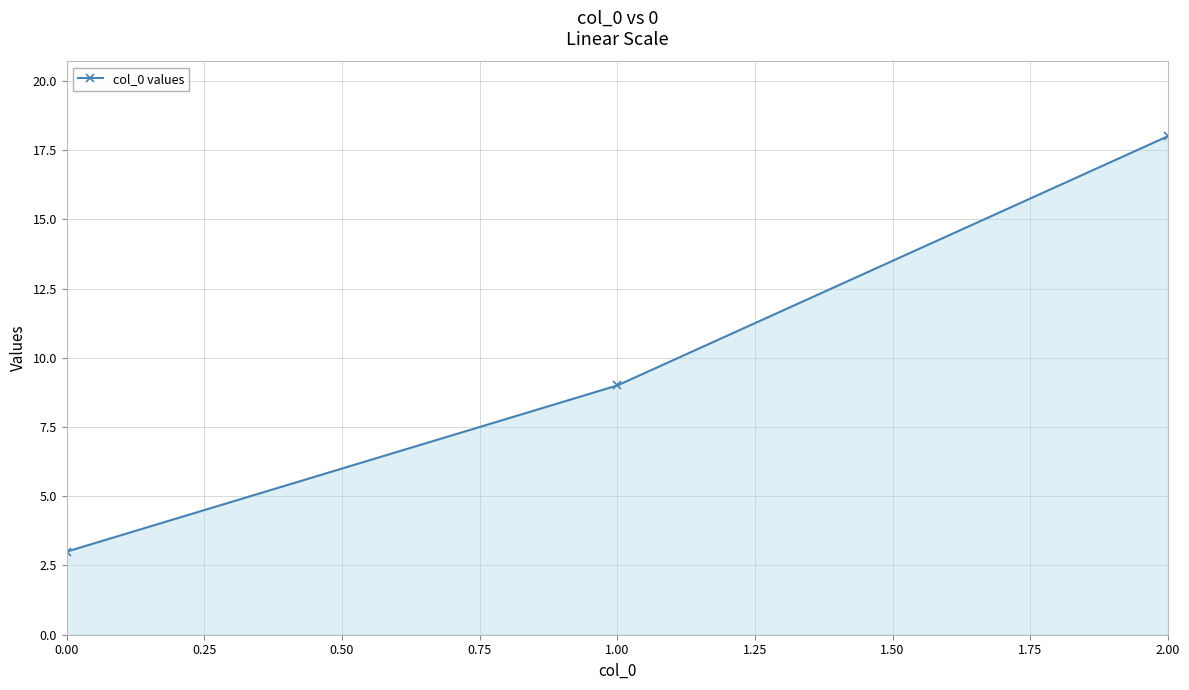

Between 0.00 and 2.00, which is larger?

2.00